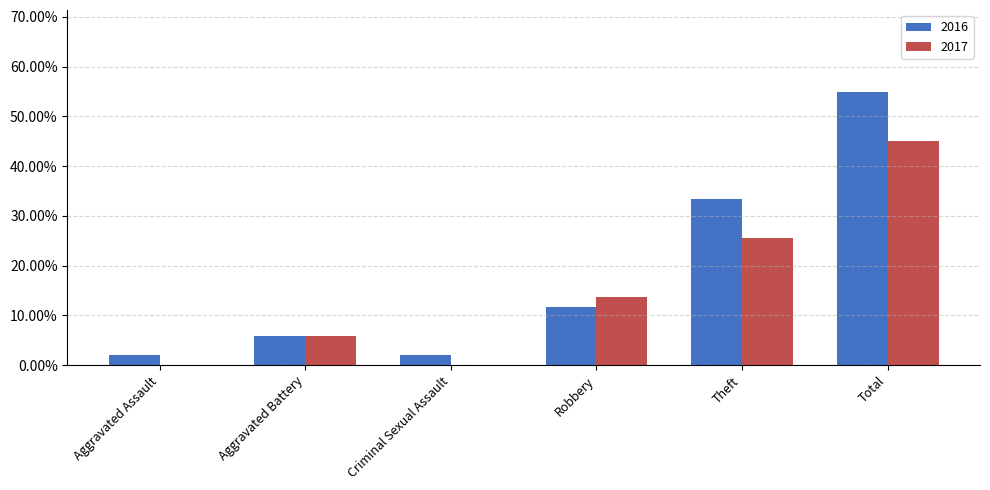

Are the bars grouped side by side (vs. stacked)?

Yes